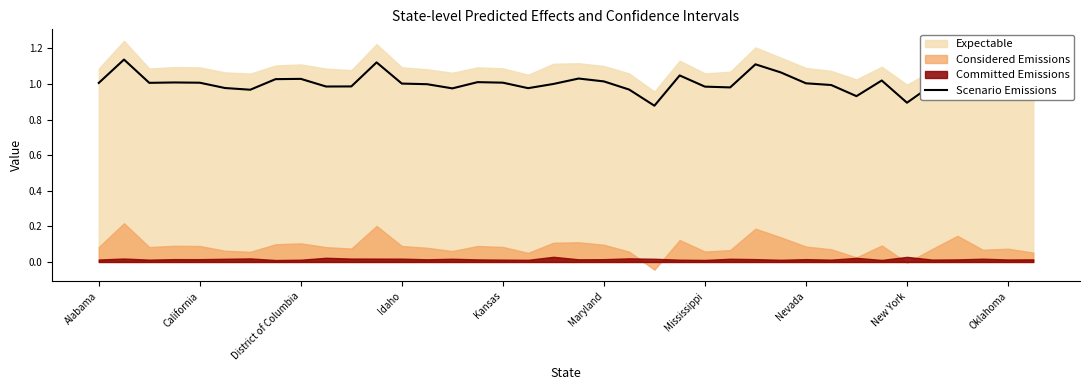

How many points are higher than both their immediate neighbors (excluding endpoints)?

11